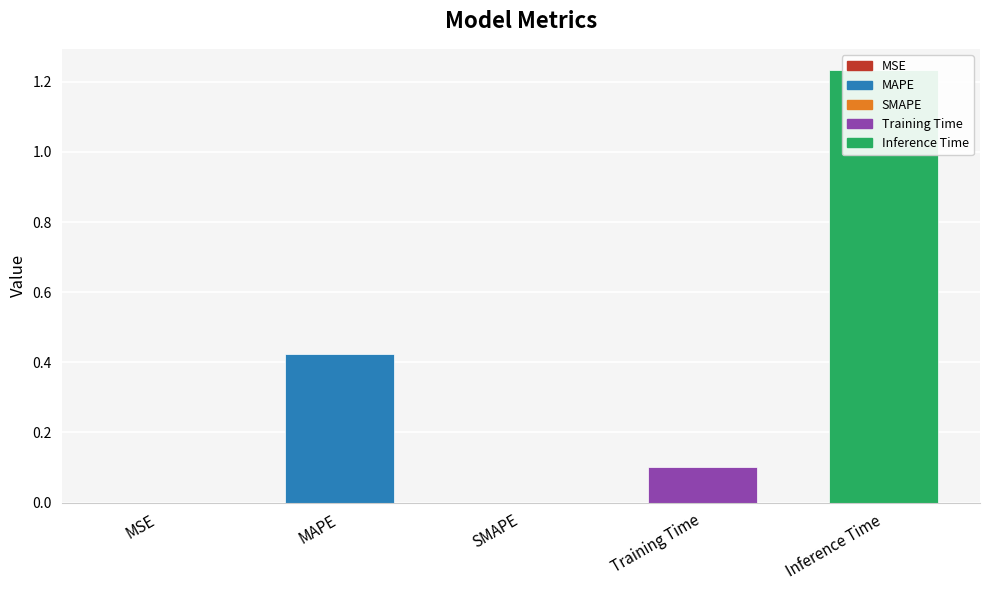

What is the greatest value displayed?

1.2